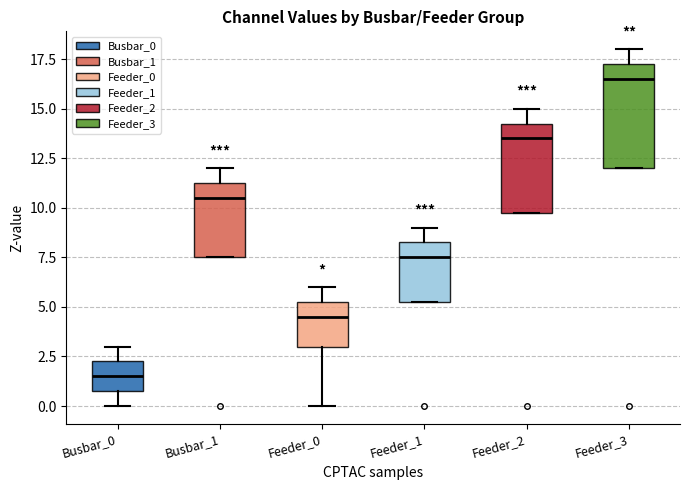

Where is the upper edge of the box for Feeder_0 on the y-axis? The values are not printed on the chart, so give them approximately, as read against the axis.

5.5